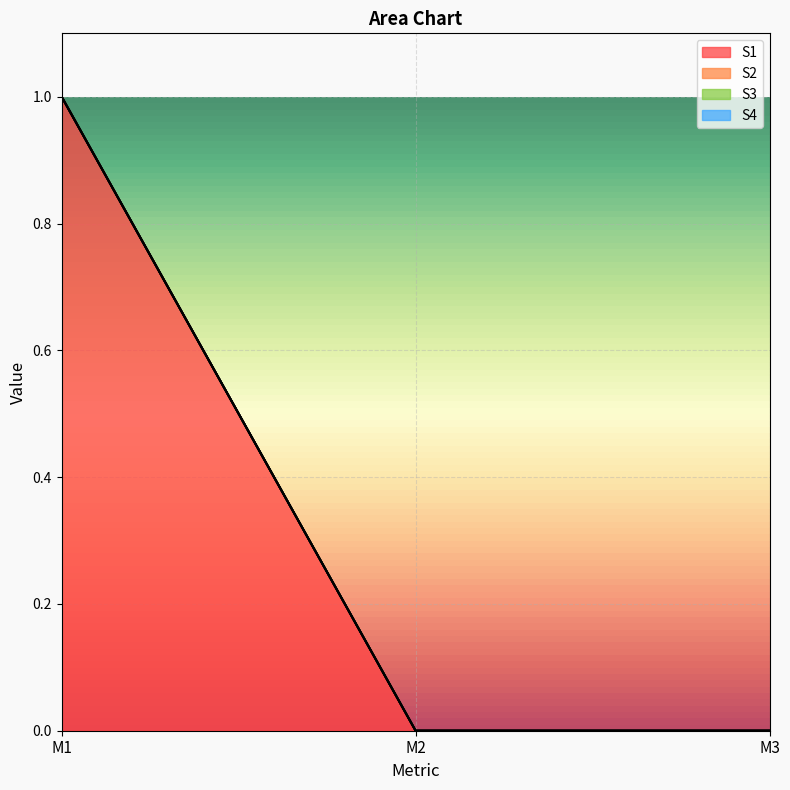

What is the difference between the highest and lowest values at M1?

1